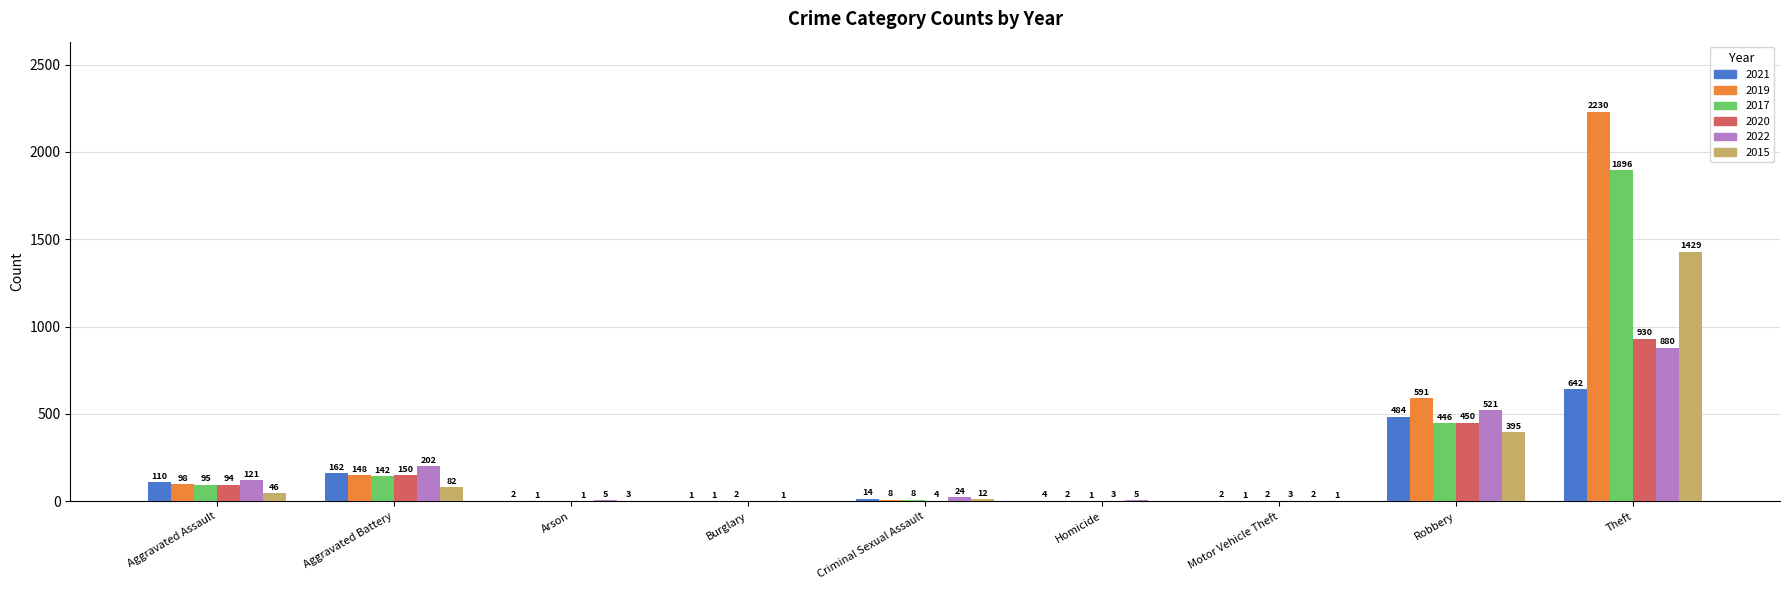

What are all the series names shown in the legend?

2021, 2019, 2017, 2020, 2022, 2015